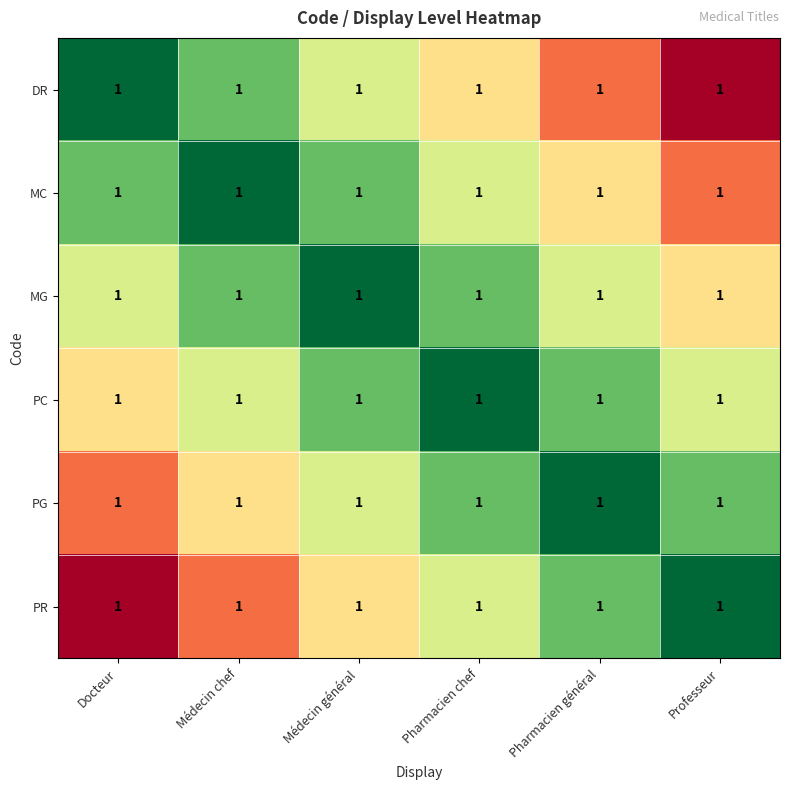

Reading left to right, extract all data points from this chart.

DR: Docteur=1.0	Médecin chef=1.0	Médecin général=1.0	Pharmacien chef=1.0	Pharmacien général=1.0	Professeur=1.0
MC: Docteur=1.0	Médecin chef=1.0	Médecin général=1.0	Pharmacien chef=1.0	Pharmacien général=1.0	Professeur=1.0
MG: Docteur=1.0	Médecin chef=1.0	Médecin général=1.0	Pharmacien chef=1.0	Pharmacien général=1.0	Professeur=1.0
PC: Docteur=1.0	Médecin chef=1.0	Médecin général=1.0	Pharmacien chef=1.0	Pharmacien général=1.0	Professeur=1.0
PG: Docteur=1.0	Médecin chef=1.0	Médecin général=1.0	Pharmacien chef=1.0	Pharmacien général=1.0	Professeur=1.0
PR: Docteur=1.0	Médecin chef=1.0	Médecin général=1.0	Pharmacien chef=1.0	Pharmacien général=1.0	Professeur=1.0